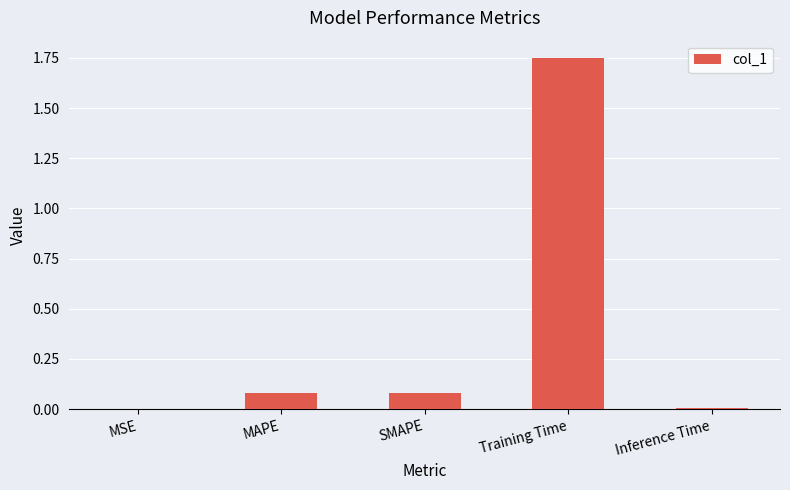

Between Inference Time and SMAPE, which is larger?

SMAPE